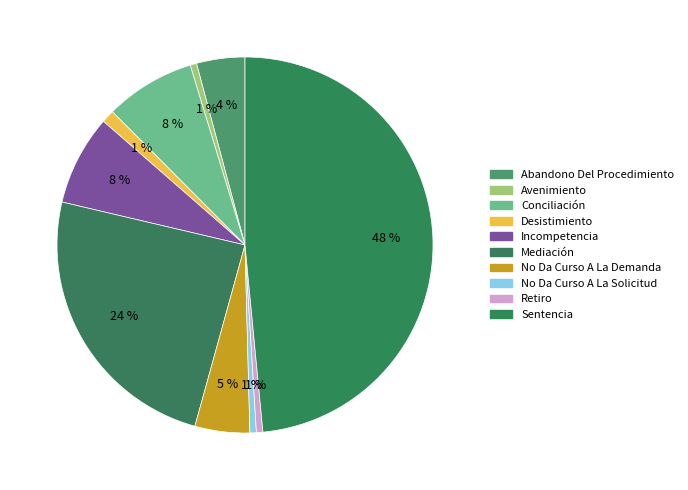

Which has a higher value, Conciliación or Desistimiento?

Conciliación